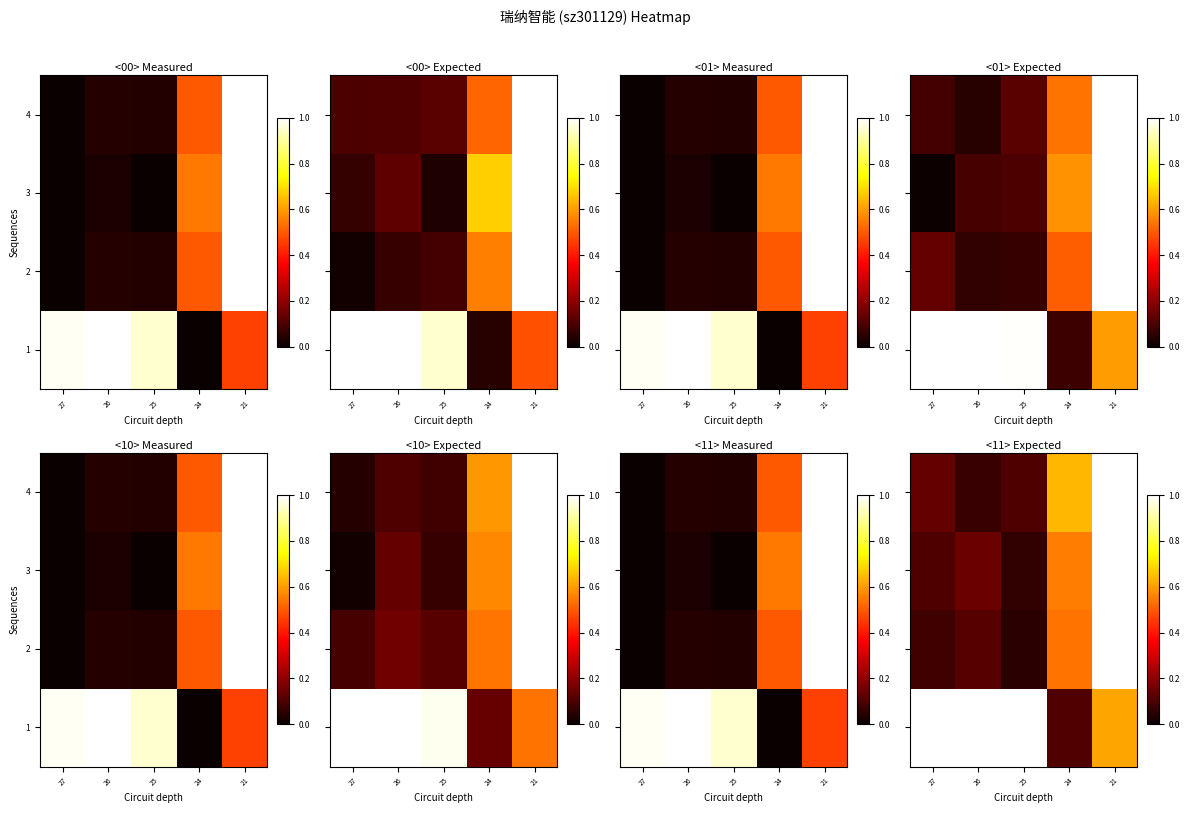

Rank the categories by row_3 value from lowest to highest.

26, 25, 27, 24, 21